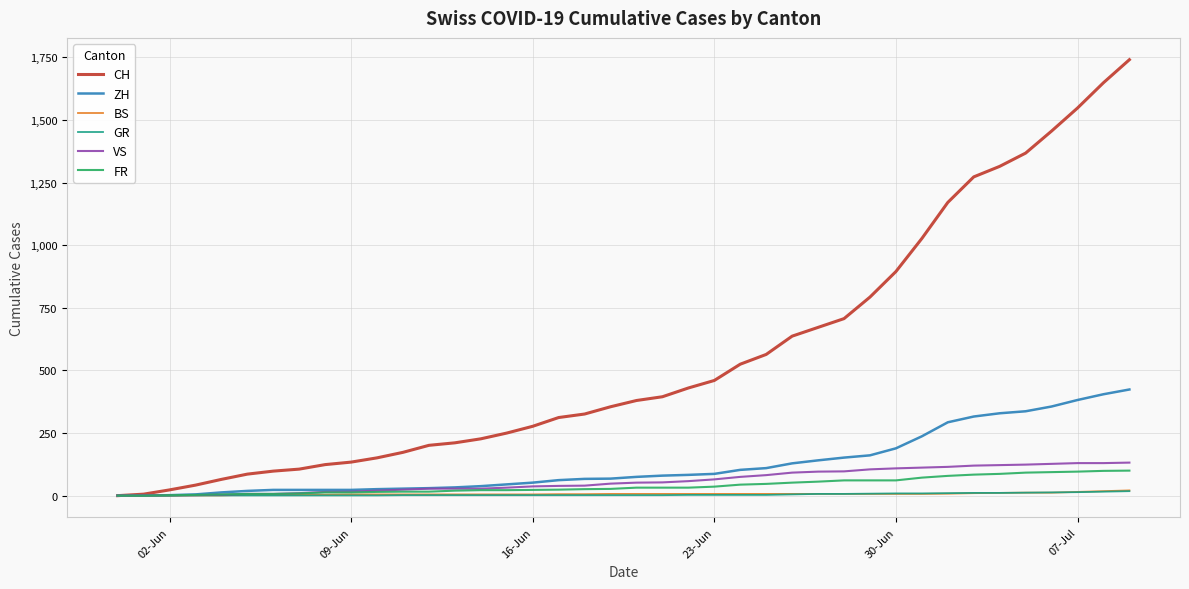

What is the greatest value displayed?

1741